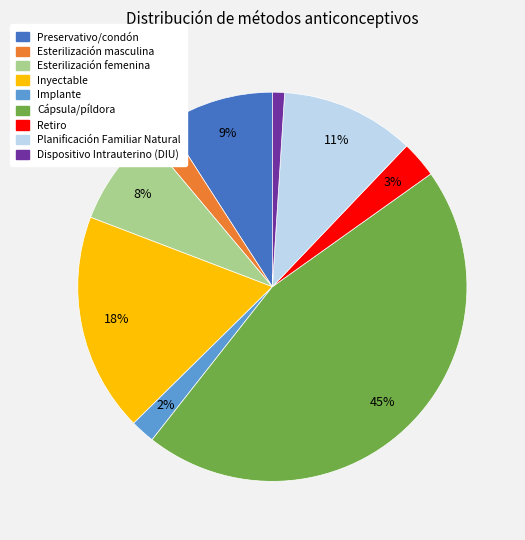

Is Inyectable the majority of the pie?

No